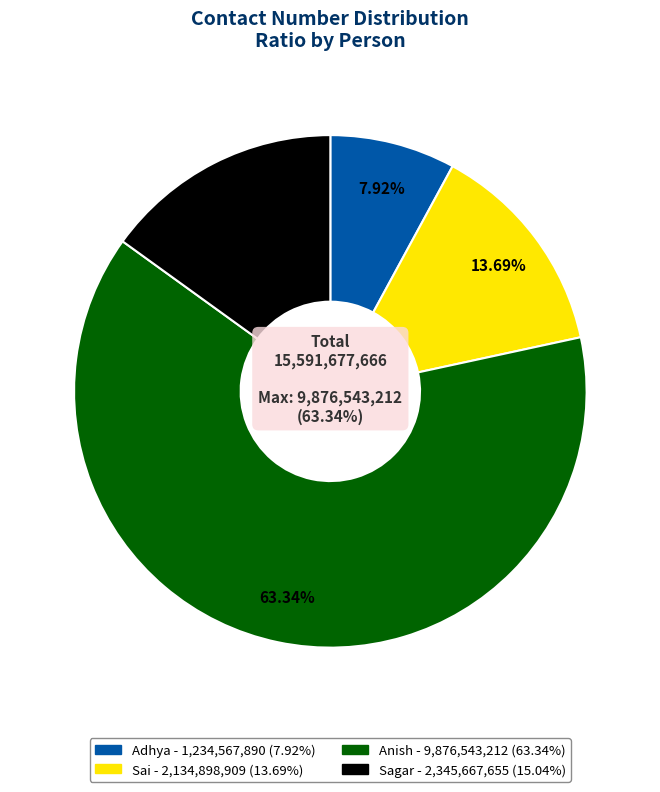

How many segments does this pie chart have?

4